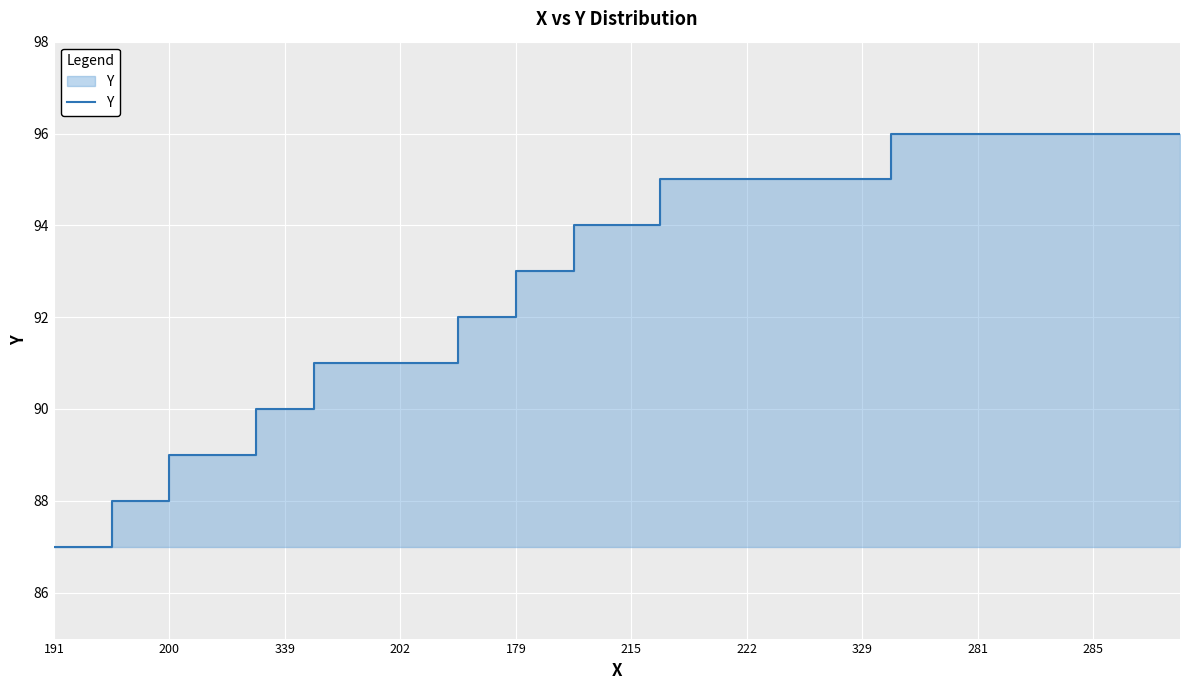

Approximately how many times larger is the value at 16 compared to 222?

1.0